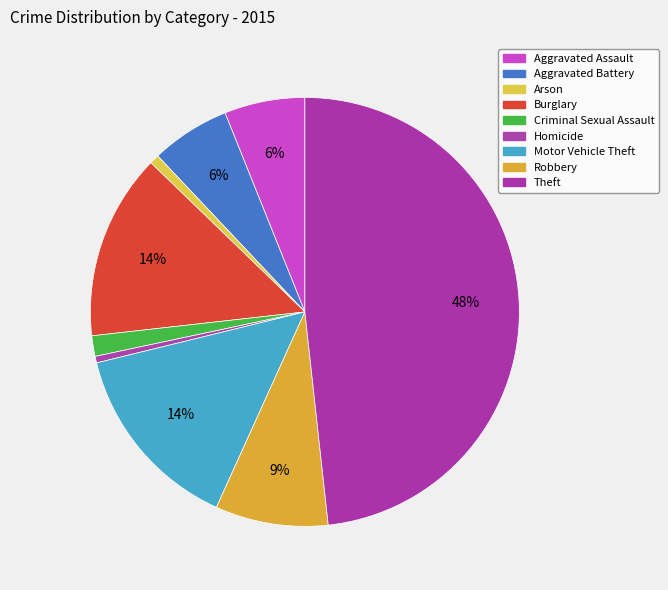

Which has a higher value, Theft or Burglary?

Theft